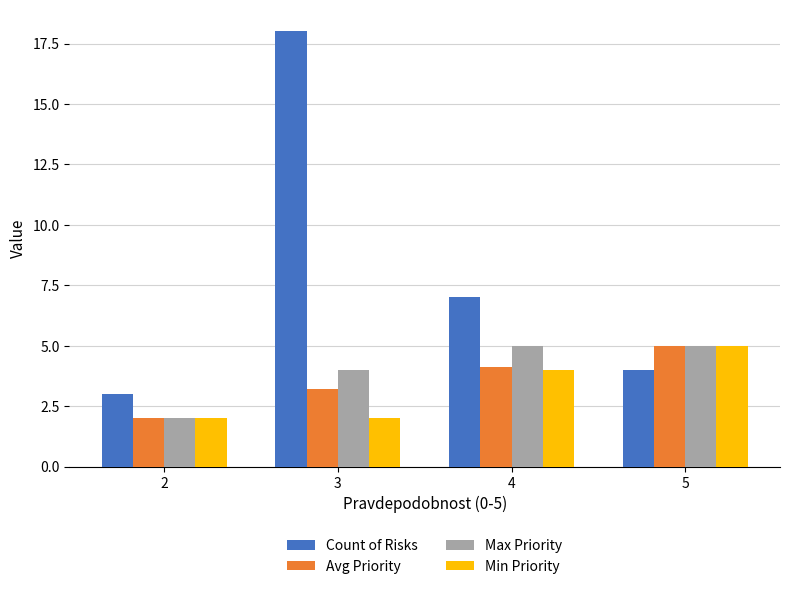

What is the average value of the Count of Risks series?

8.0